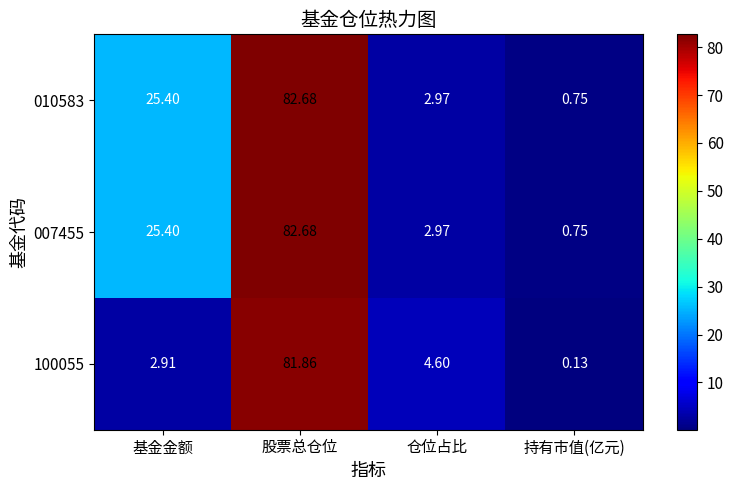

List the labels in order of 010583 value, largest first.

股票总仓位, 基金金额, 仓位占比, 持有市值(亿元)